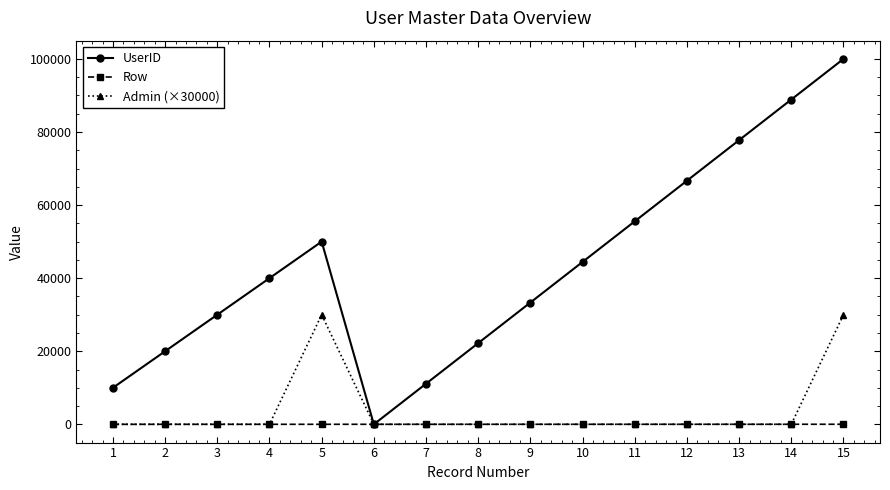

Where is UserID nearest to the value 49999?

5